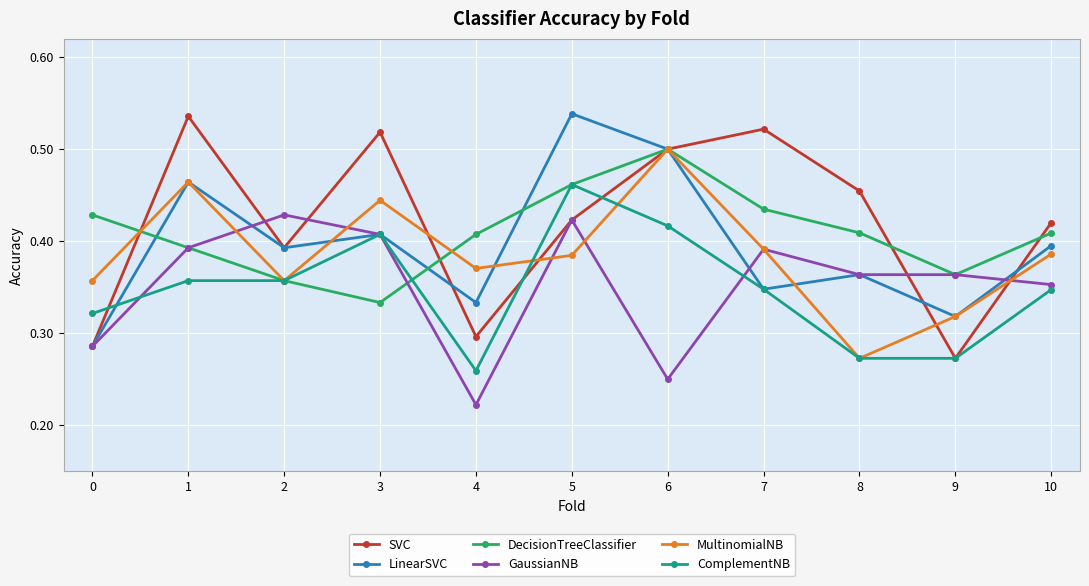

What are all the series names shown in the legend?

SVC, LinearSVC, DecisionTreeClassifier, GaussianNB, MultinomialNB, ComplementNB